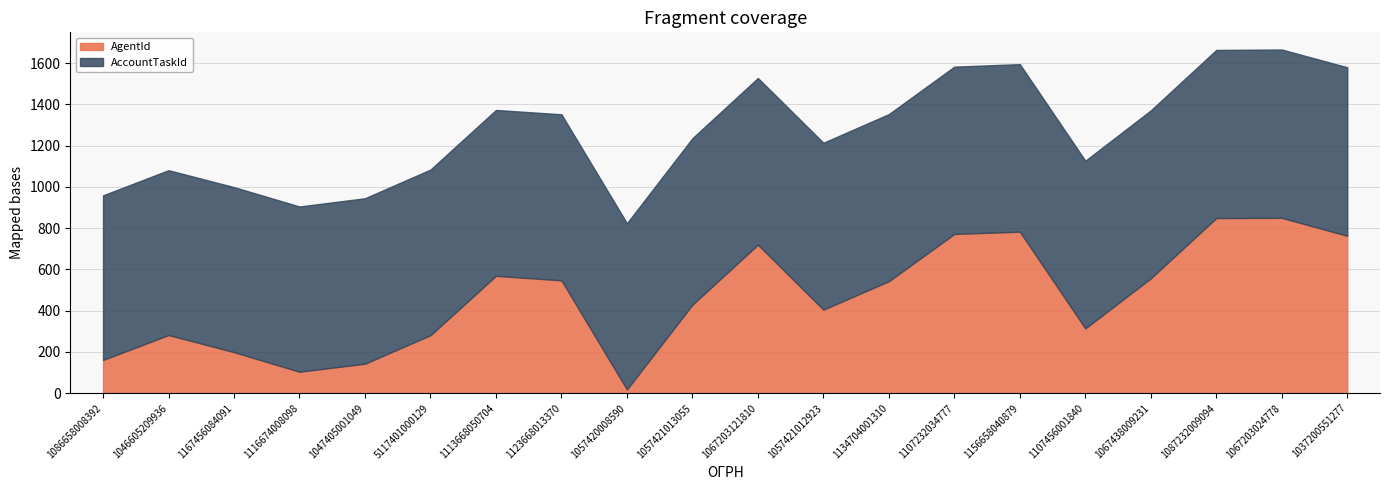

Reading left to right, extract all data points from this chart.

AgentId: 1086658008392=161	1046605209936=282	1167456084091=199	1116674008098=104	1047405001049=143	5117401000129=281	1113668050704=569	1123668013370=547	1057420008590=18	1057421013055=429	1067203121810=720	1057421012923=405	1134704001310=543	1107232034777=772	1156658040879=783	1107456001840=314	1067438009231=557	1087232009094=849	1067203024778=850	1037200551277=763
AccountTaskId: 1086658008392=798	1046605209936=799	1167456084091=800	1116674008098=801	1047405001049=802	5117401000129=803	1113668050704=804	1123668013370=805	1057420008590=806	1057421013055=807	1067203121810=808	1057421012923=809	1134704001310=810	1107232034777=811	1156658040879=812	1107456001840=813	1067438009231=814	1087232009094=815	1067203024778=816	1037200551277=817